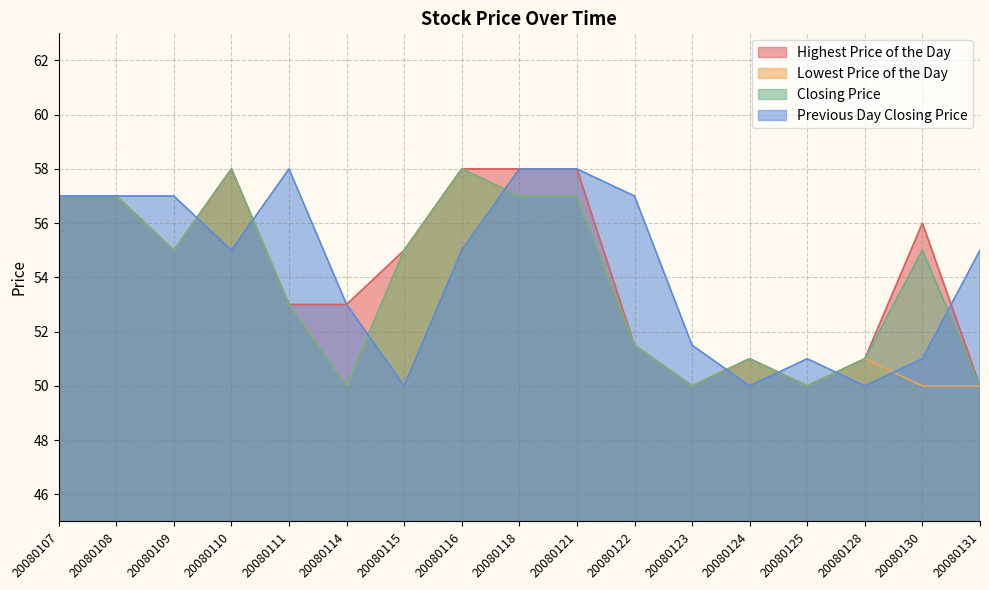

At which category does Lowest Price of the Day reach its first local valley?

20080109